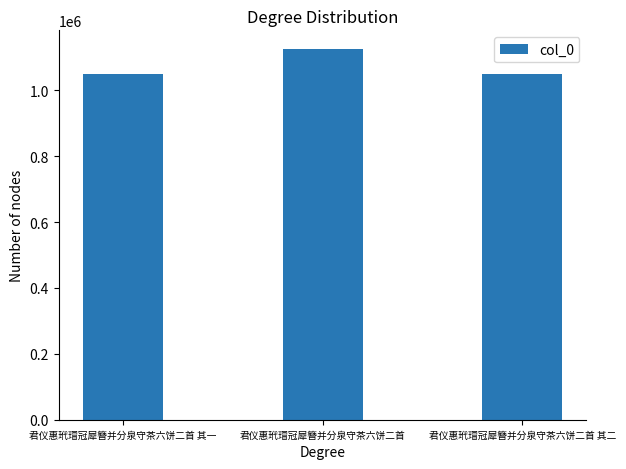

What position from the left is 君仪惠玳瑁冠犀簪并分泉守茶六饼二首 其二?

3